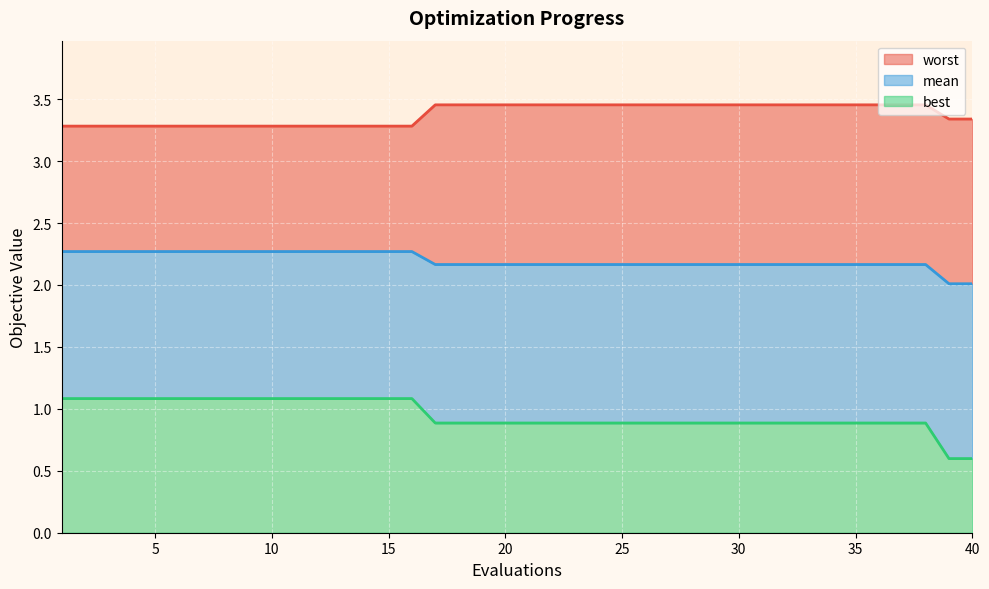

What is the difference between the second highest and minimum values in the worst series?

0.2